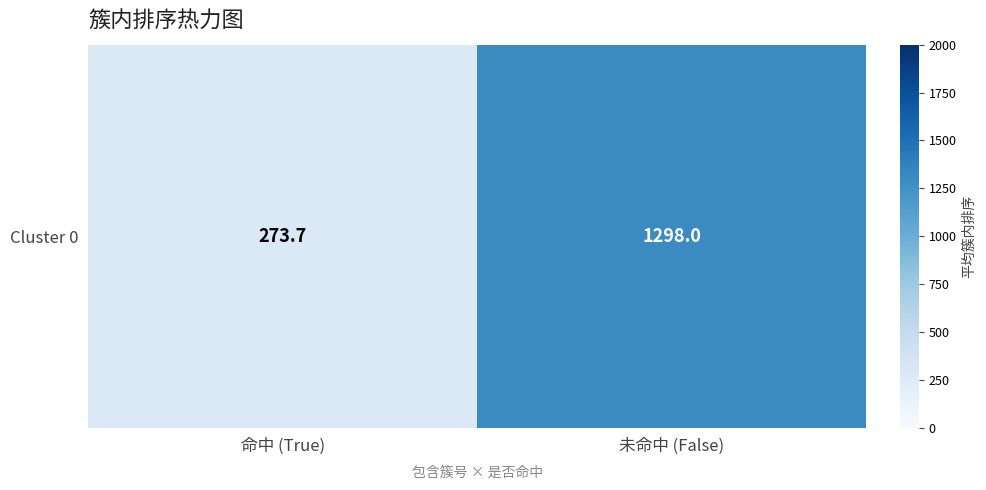

What is the difference between the maximum and minimum values?

1024.3